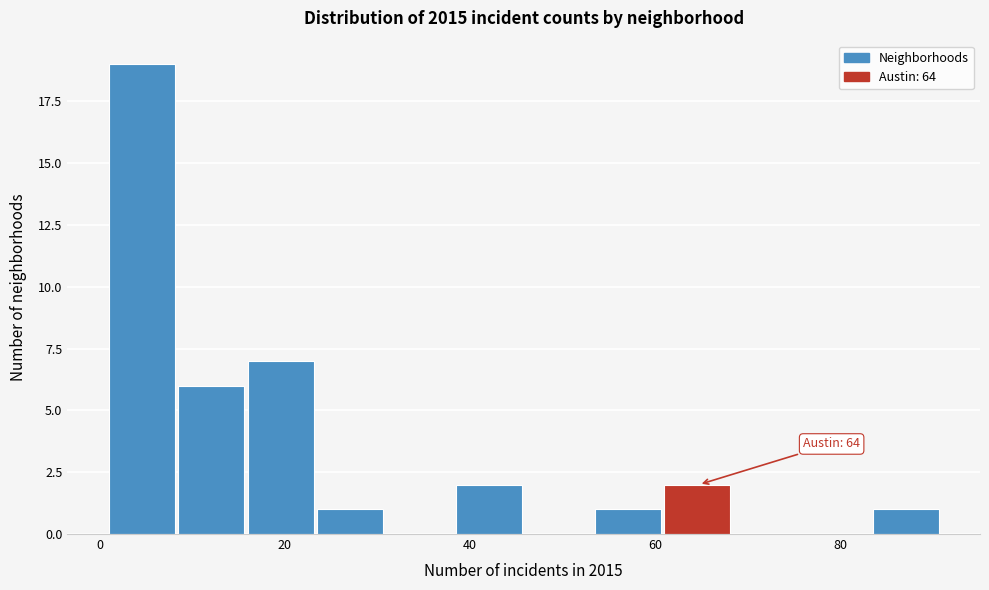

Read against the x-axis, roughly where is the centre of the tallest bar?

4